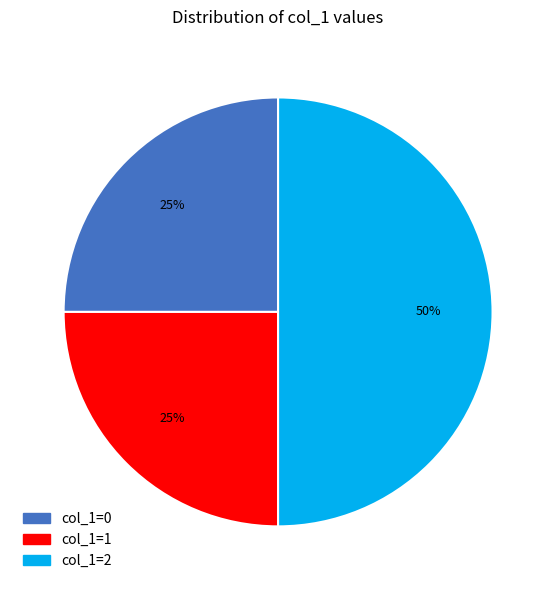

Combined, do col_1=2 and col_1=0 account for over 50%?

Yes